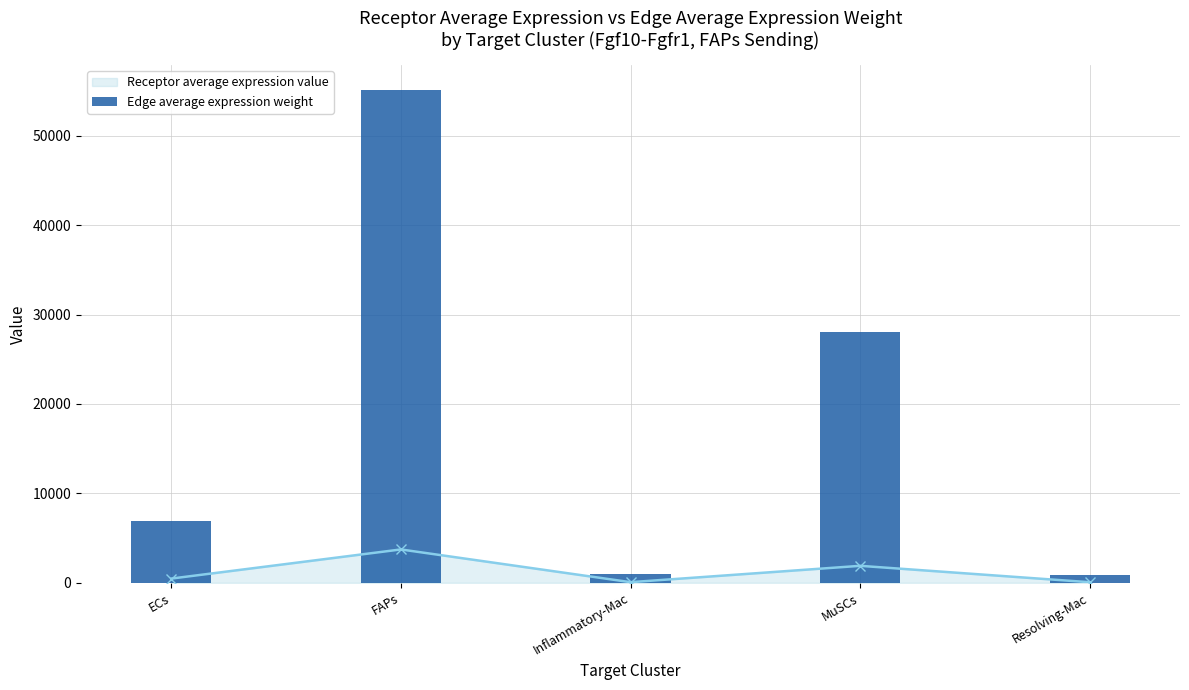

What is the sum of all values?

91954.5